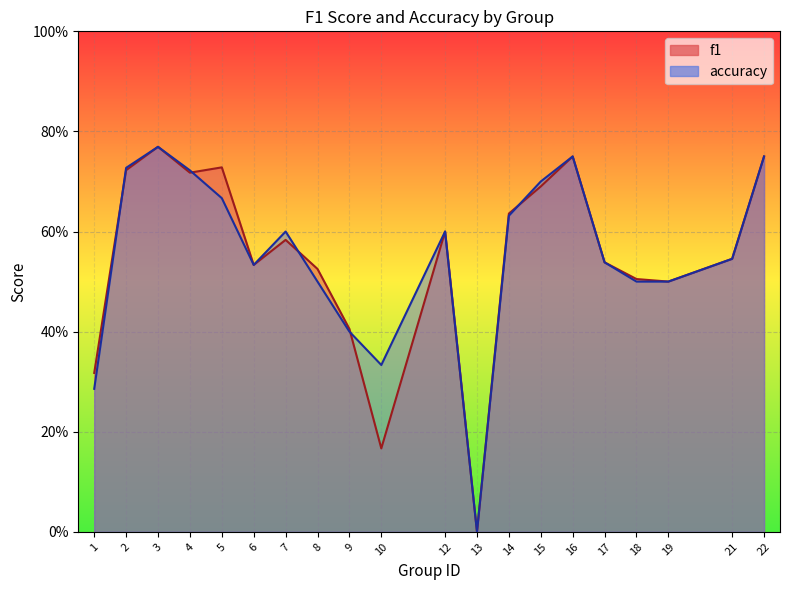

List the labels in order of f1 value, smallest first.

13, 10, 1, 9, 19, 18, 8, 6, 17, 21, 7, 12, 14, 15, 4, 2, 5, 16, 22, 3